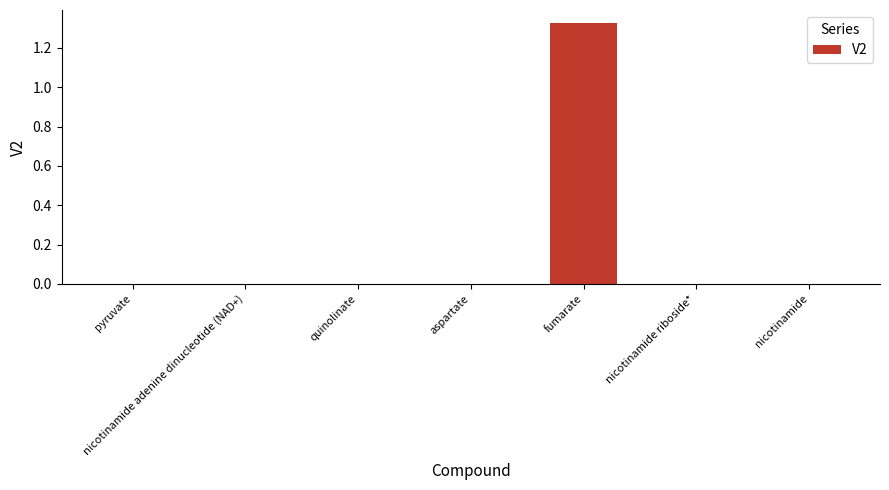

True or false: the data shows 0.6 at fumarate.

False